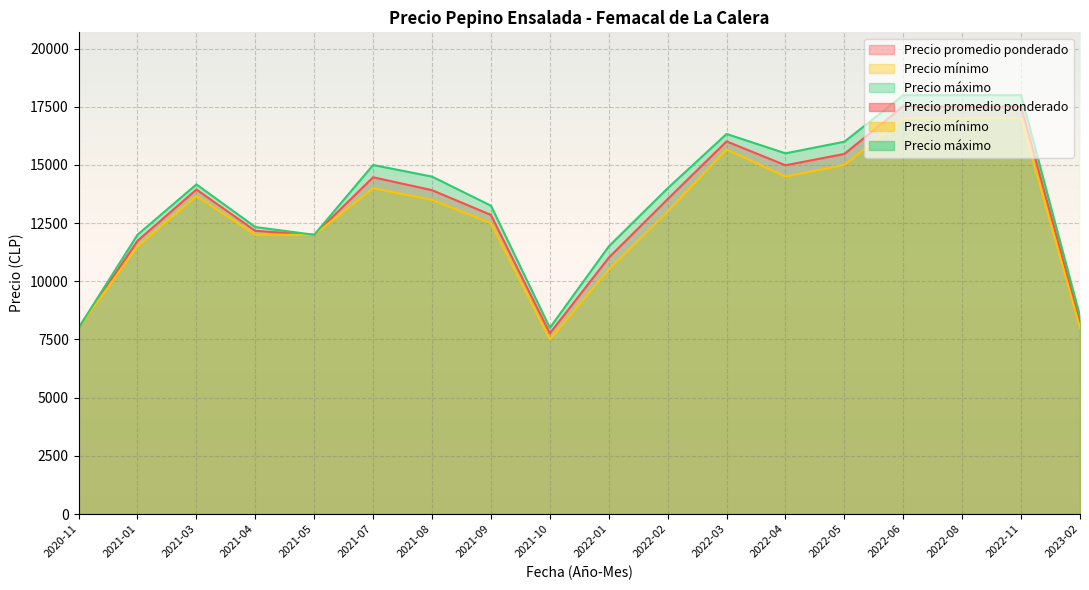

At which category does Precio promedio ponderado reach its first local valley?

2020-11